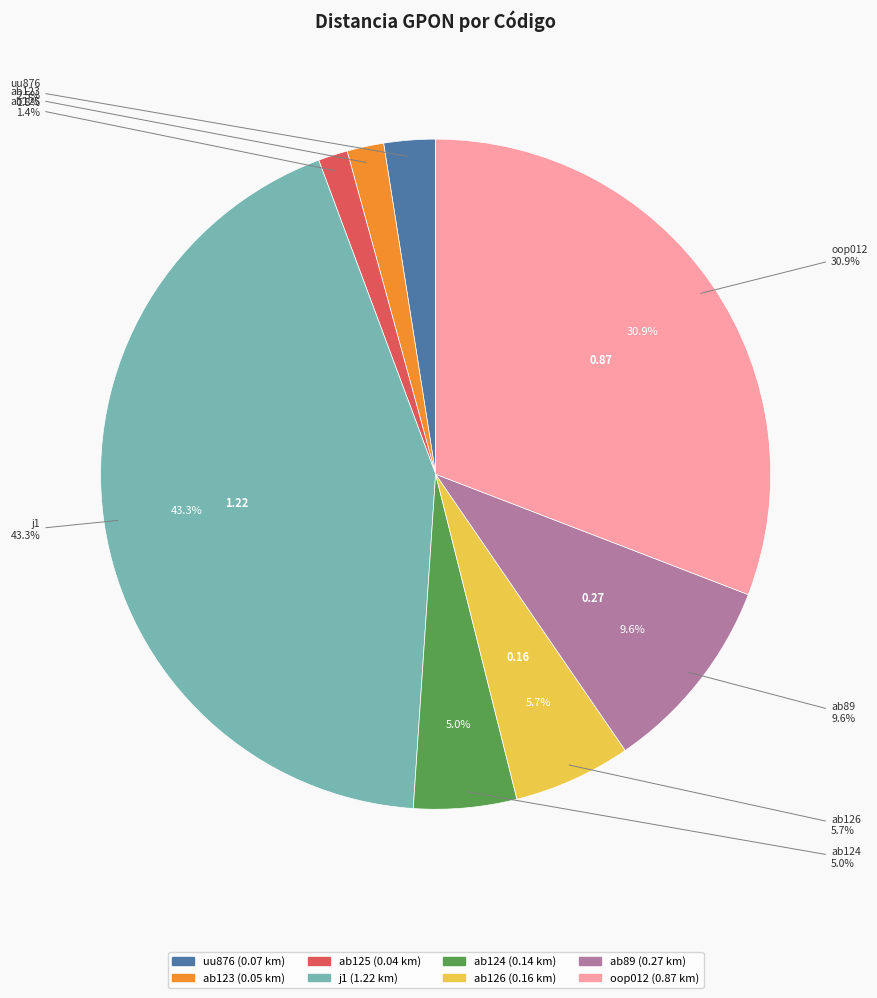

What percentage is NOT represented by uu876?

97.5%